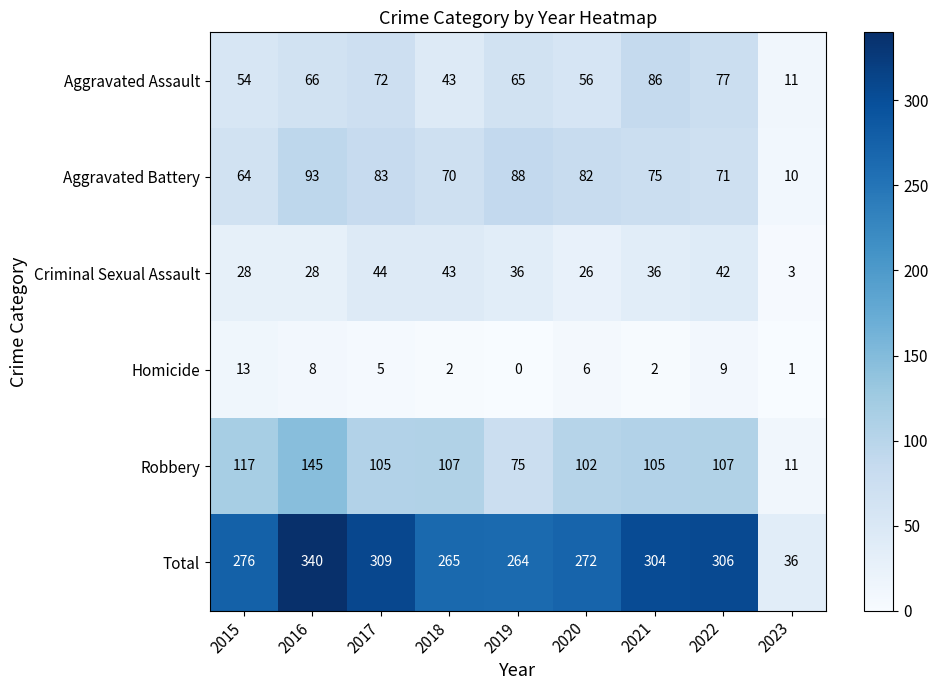

What is the maximum value shown in the chart?

340